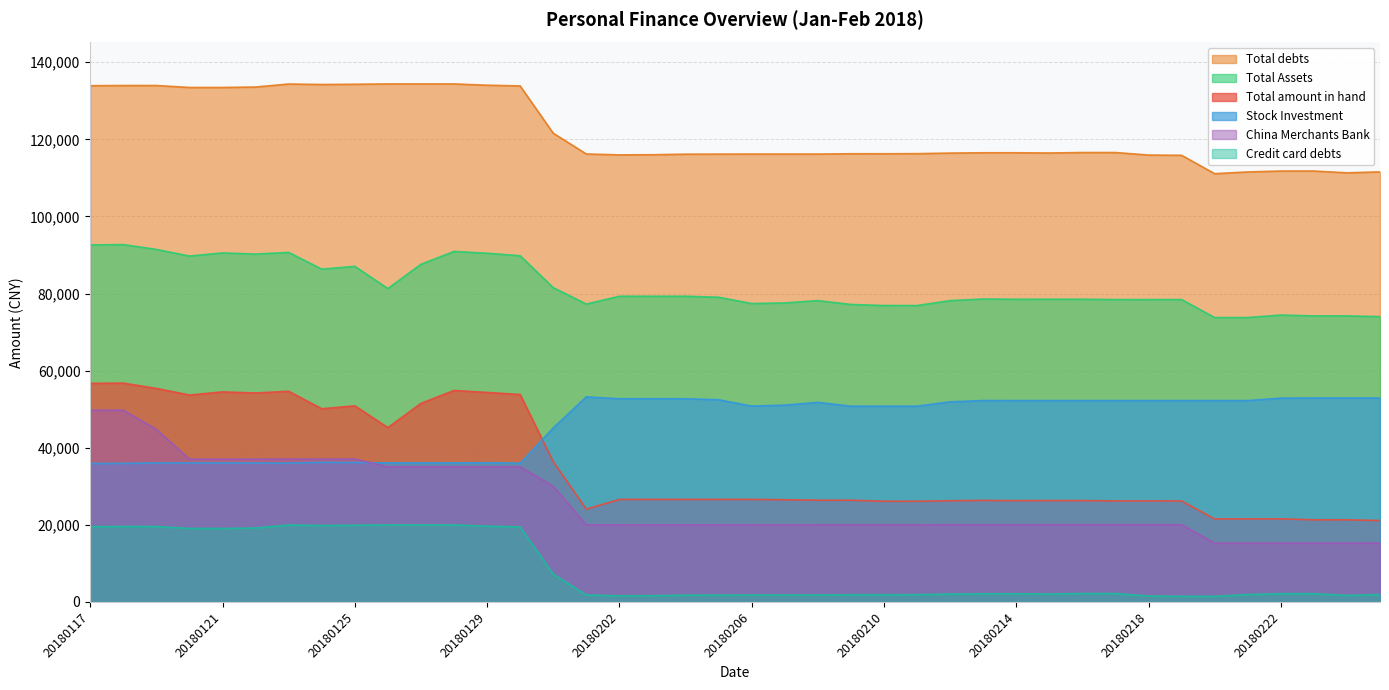

True or false: Stock Investment and Total Assets cross at least once.

False